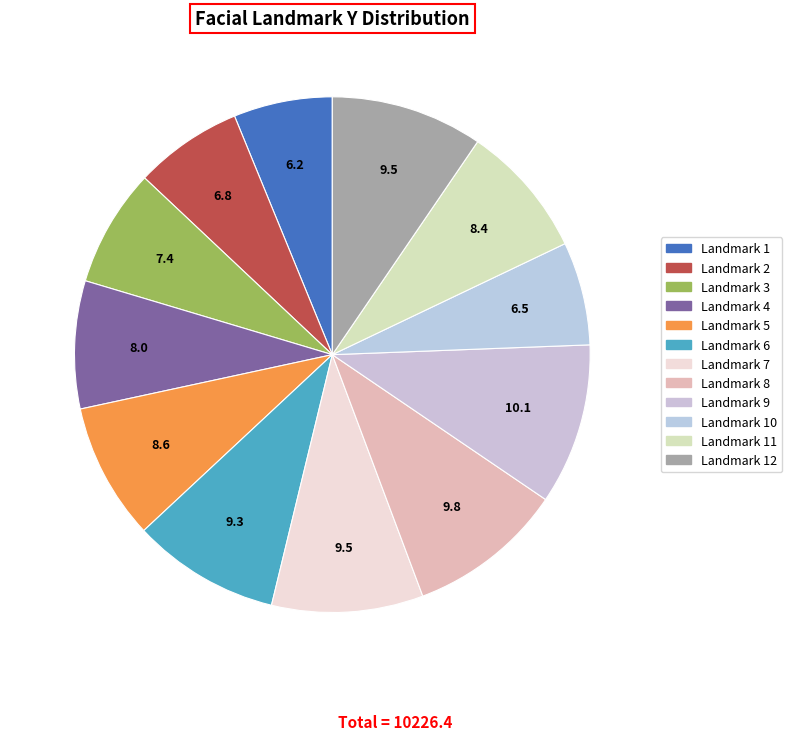

Count the number of slices in the pie.

12